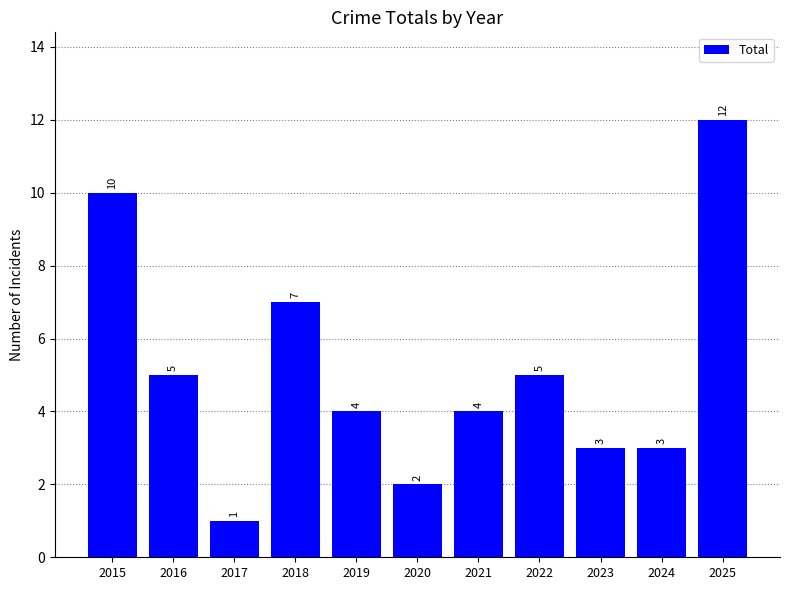

Are the bars grouped side by side (vs. stacked)?

No